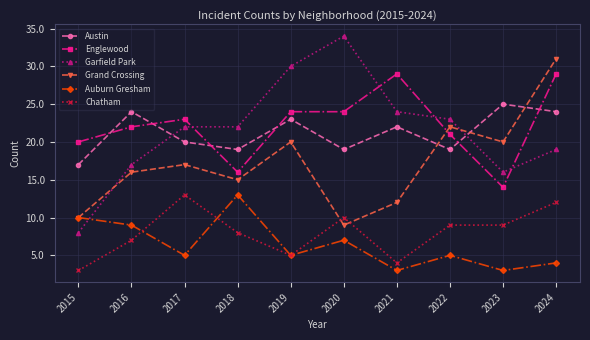

What value does the Garfield Park series have at 2024?

19